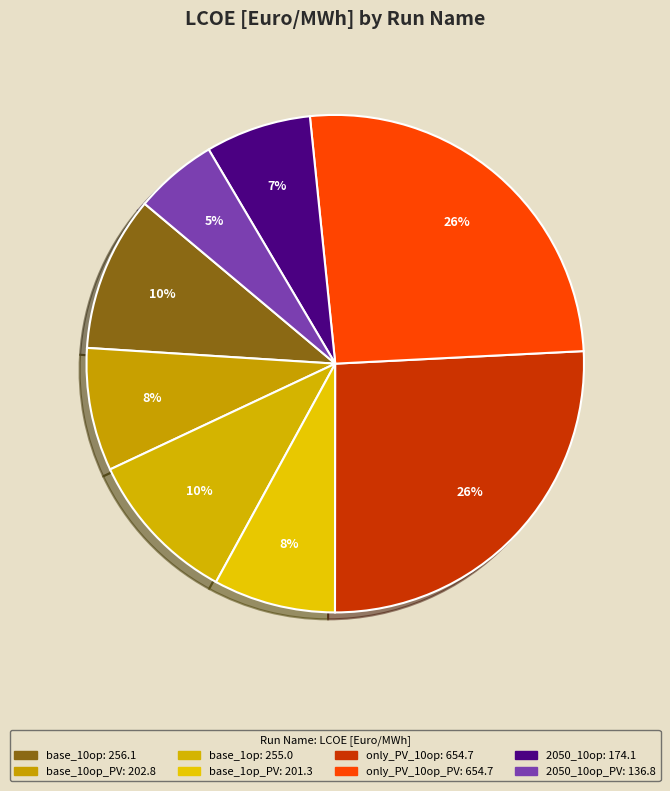

Count the number of slices in the pie.

8